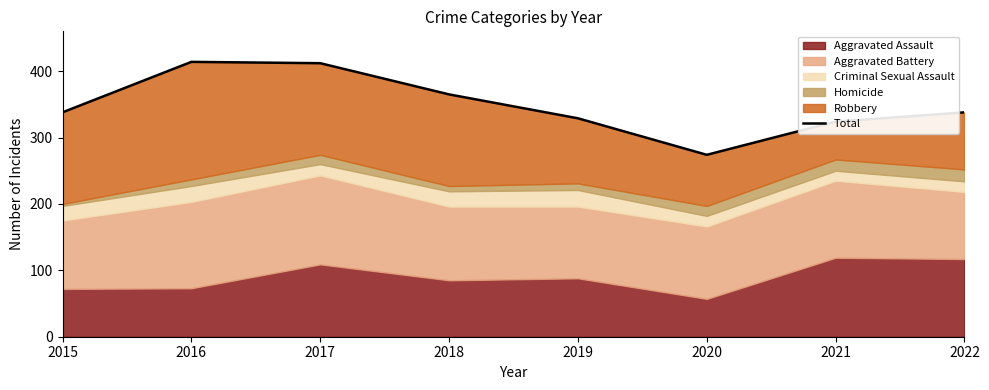

Rank the categories by value from lowest to highest.

2020, 2021, 2019, 2015, 2022, 2018, 2017, 2016